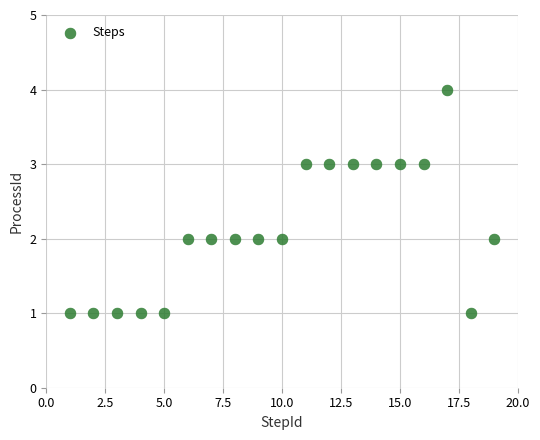

What is the range of X values (max minus min)?

18